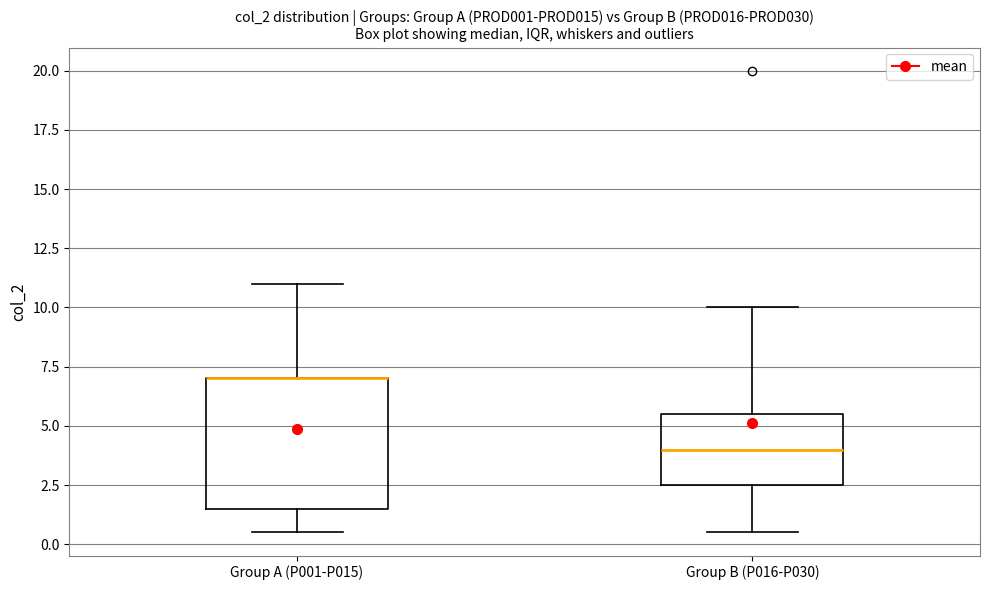

Reading left to right, read every box against the y-axis: the position of its median line, the range the box covers, and the ends of its whiskers. The values are not printed on the chart, so give them approximately, as read against the axis.

Group A (P001-P015): median 7.0 (drawn on the box's upper edge), box 1.5 to 7.0, whiskers 0.5 to 11.0
Group B (P016-P030): median 4.0, box 2.5 to 5.5, whiskers 0.5 to 10.0